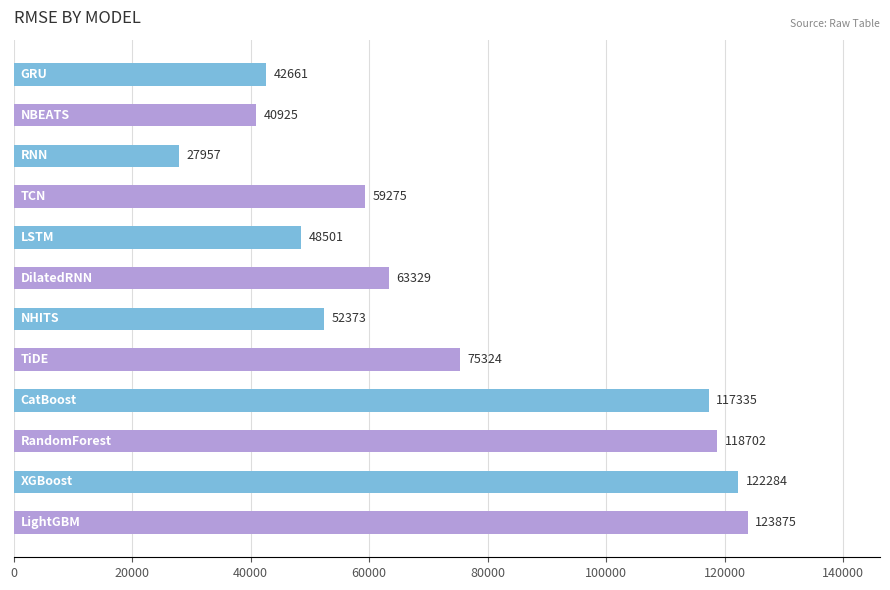

How many categories are shown in the chart?

12